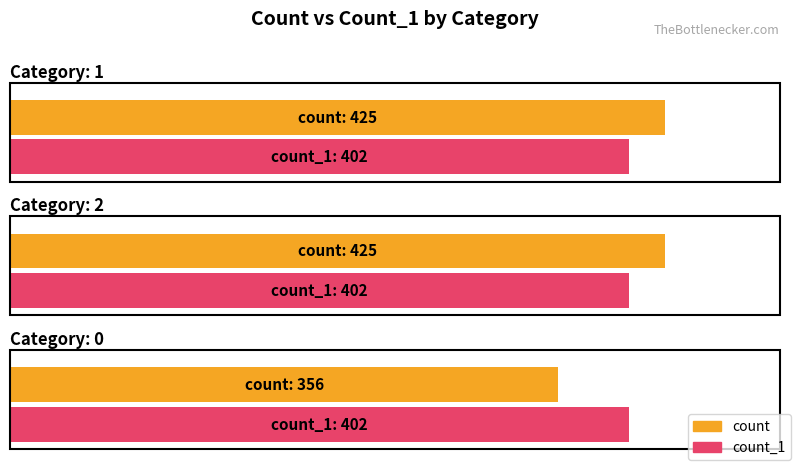

Reading right to left, list all the values displayed in this chart.

count: 0=356	2=425	1=425
count_1: 0=402	2=402	1=402